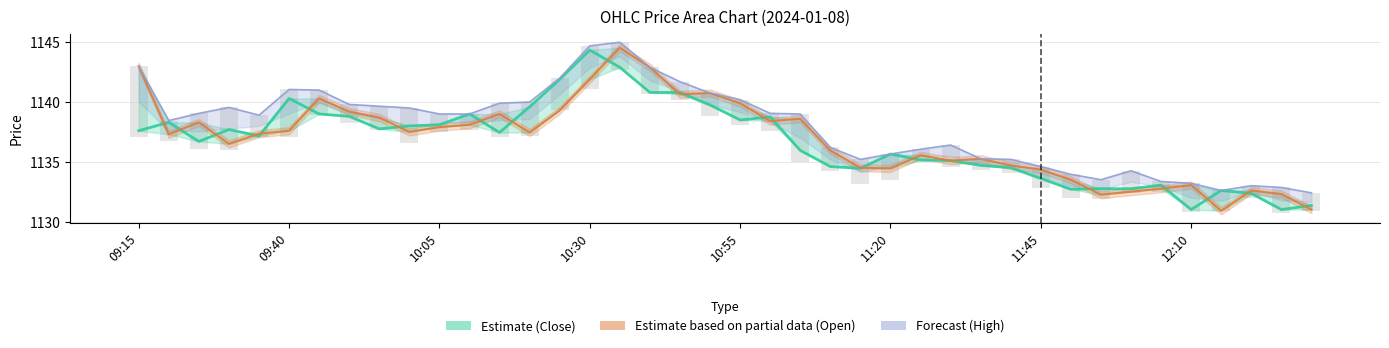

What is the average value of the Close (Estimate) series?

1136.7